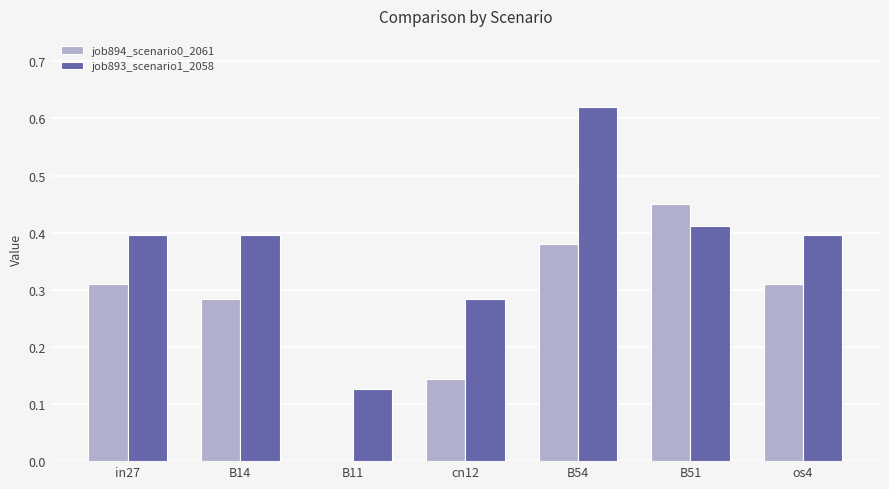

Which series has the largest range (max minus min)?

job893_scenario1_2058